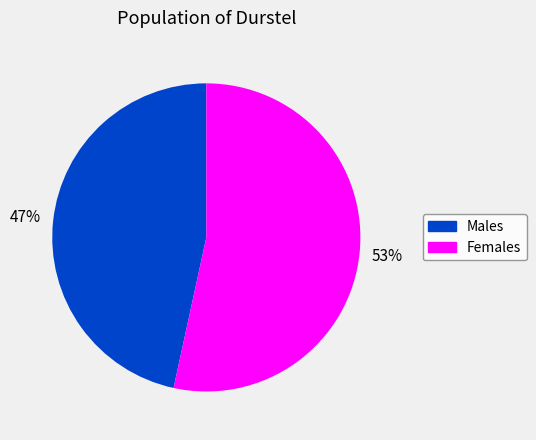

To the nearest percent, what is the average slice percentage?

50%